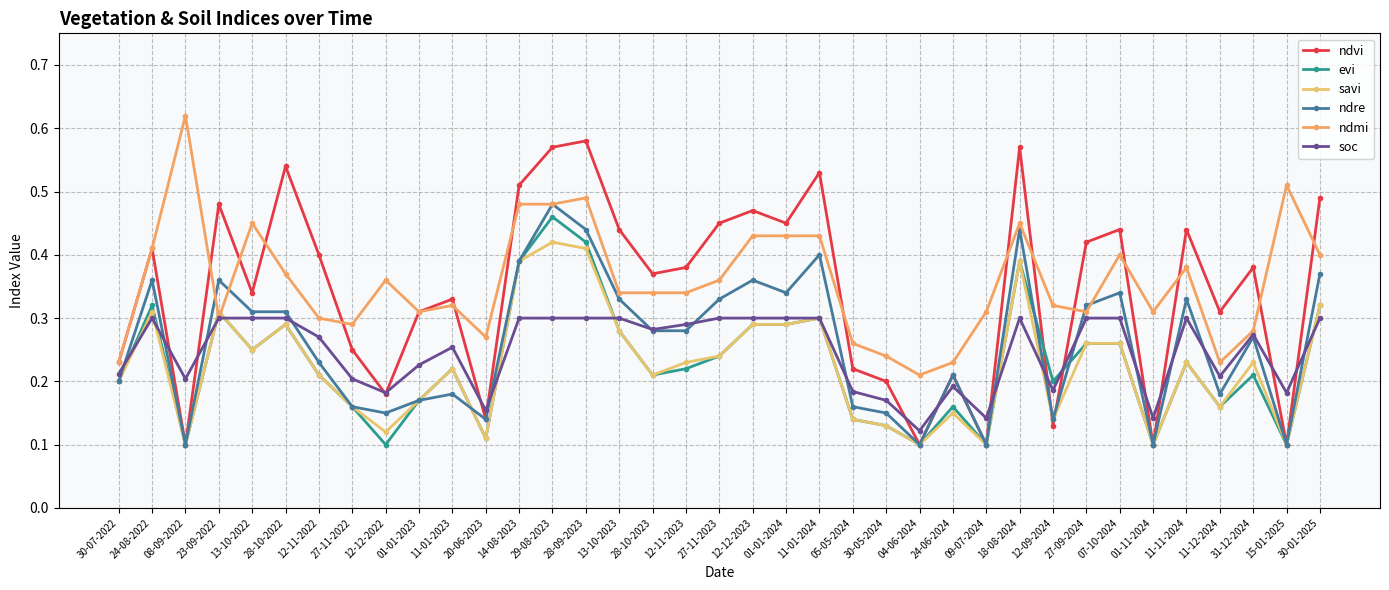

At how many categories does at least one series exceed 0?

37